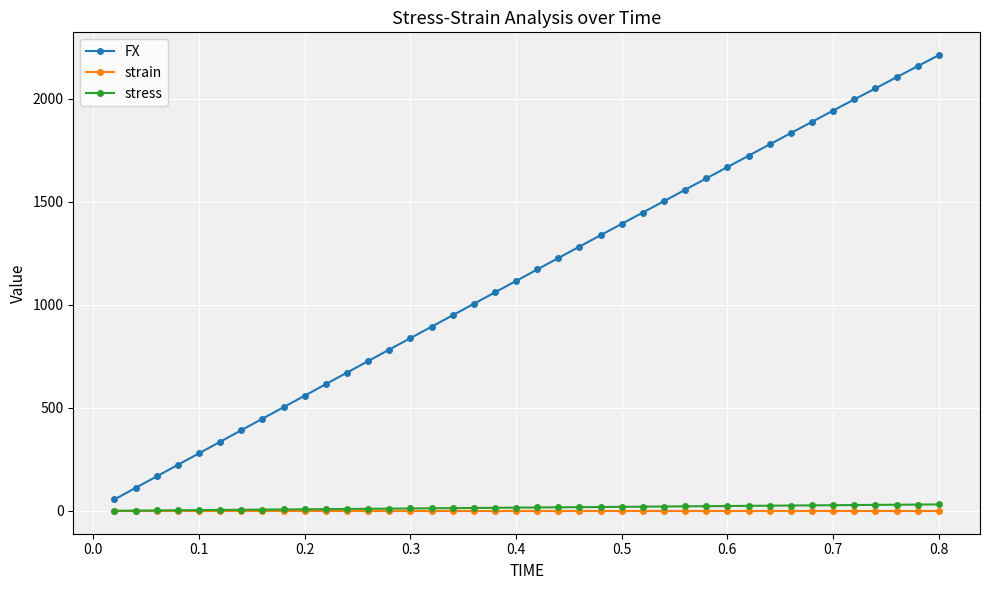

What is the sum of all strain values?

0.2